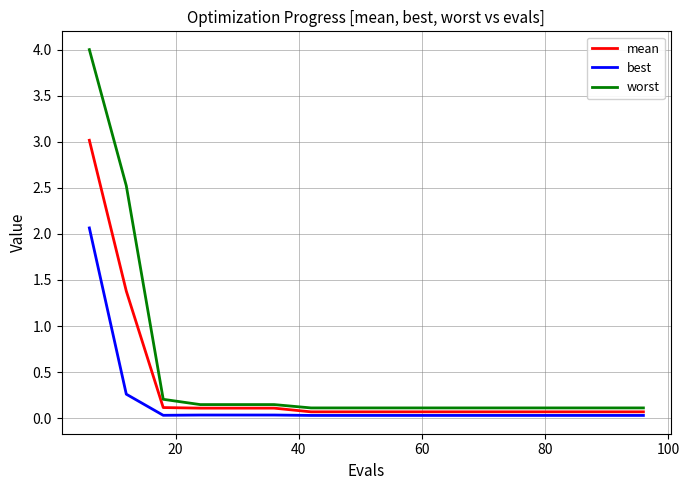

At how many categories does at least one series exceed 0?

16